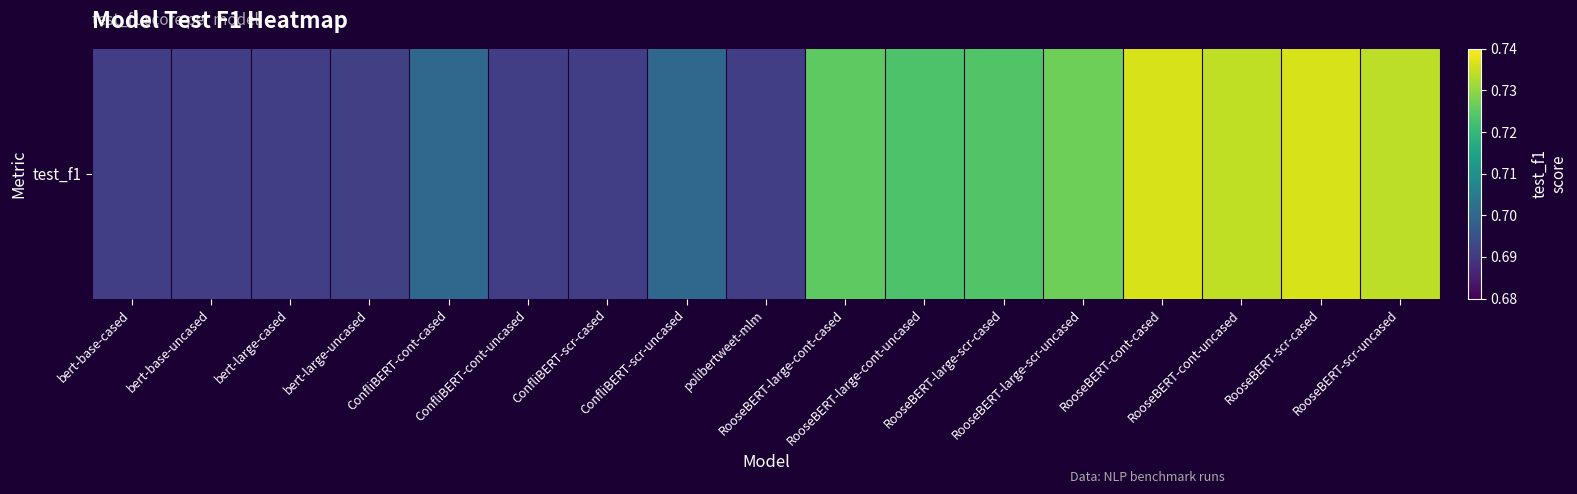

The value at ConfliBERT-scr-uncased is 0.7. True or false?

True